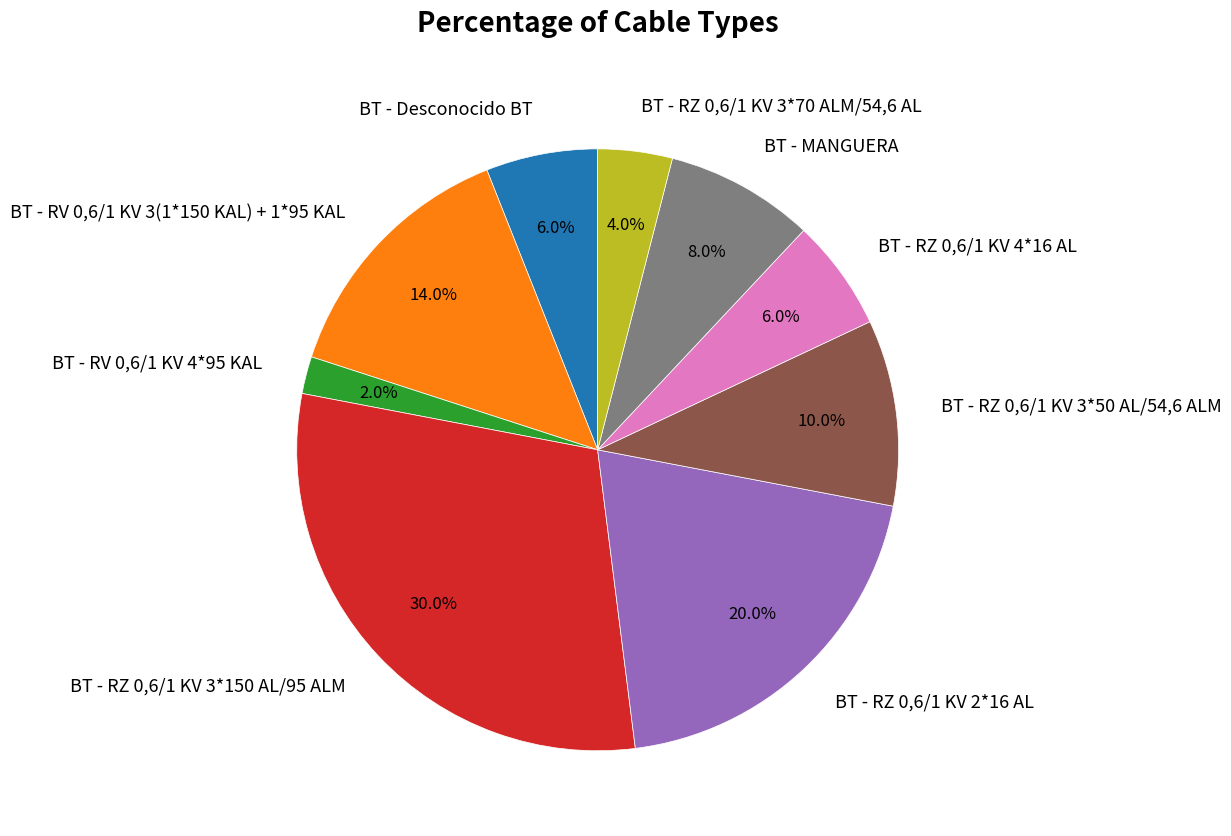

Which has a higher value, BT - RZ 0,6/1 KV 3*150 AL/95 ALM or BT - Desconocido BT?

BT - RZ 0,6/1 KV 3*150 AL/95 ALM